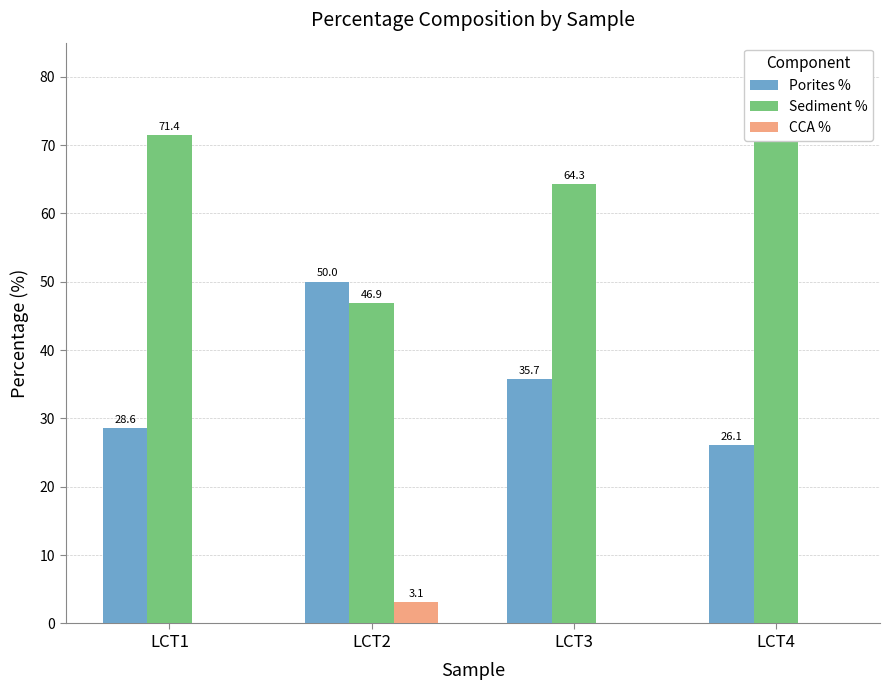

At how many categories does at least one series exceed 5?

4